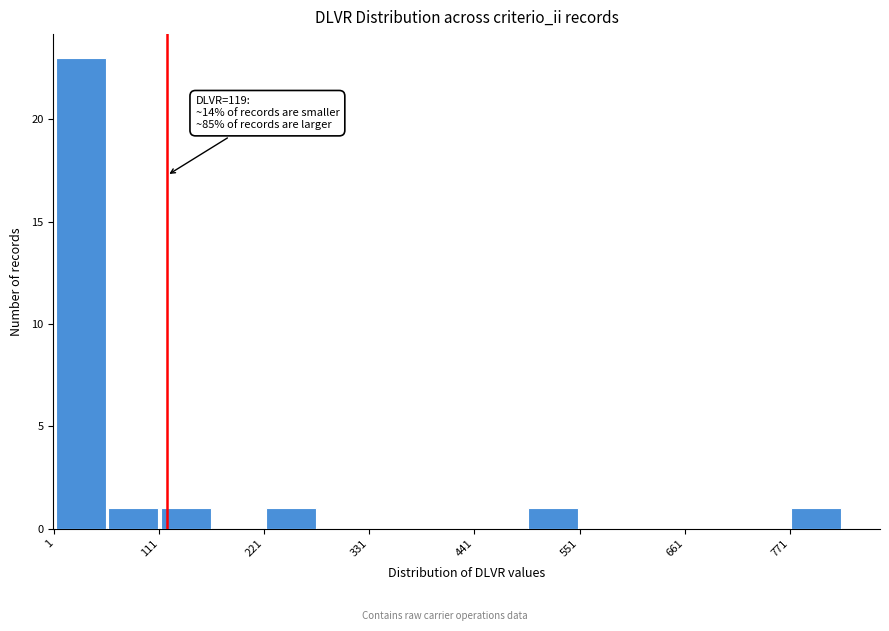

Read against the x-axis, roughly where is the centre of the tallest bar?

20